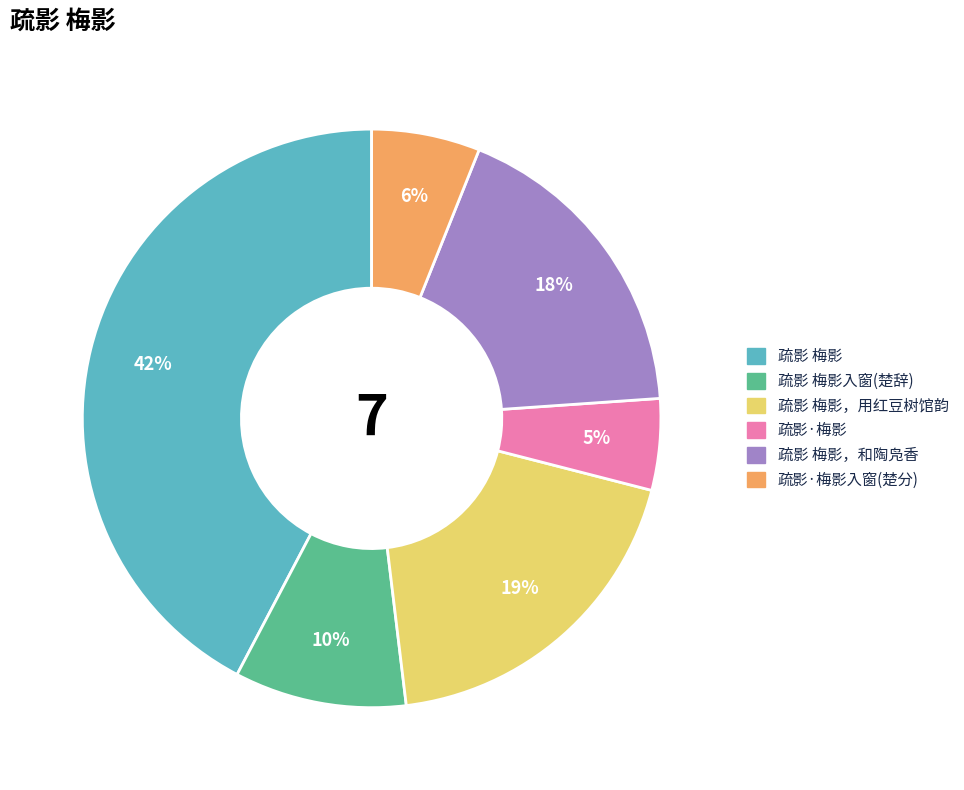

To the nearest percent, what is the difference between the largest and smallest slice percentages?

37%